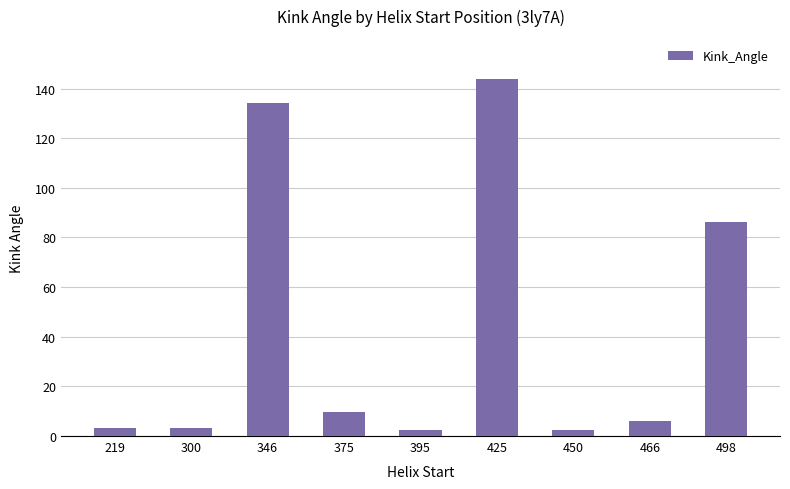

What is the greatest value displayed?

144.0